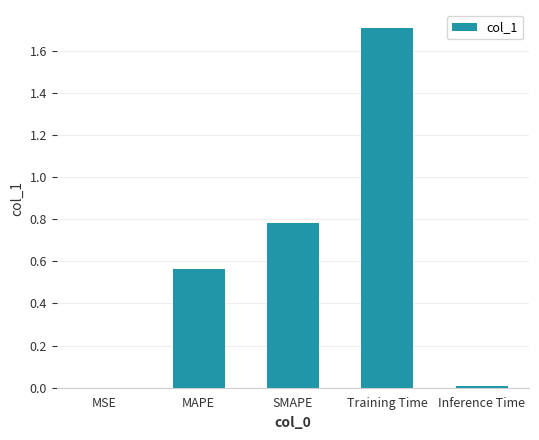

The chart shows a value of 1.0 at Training Time. True or false?

False